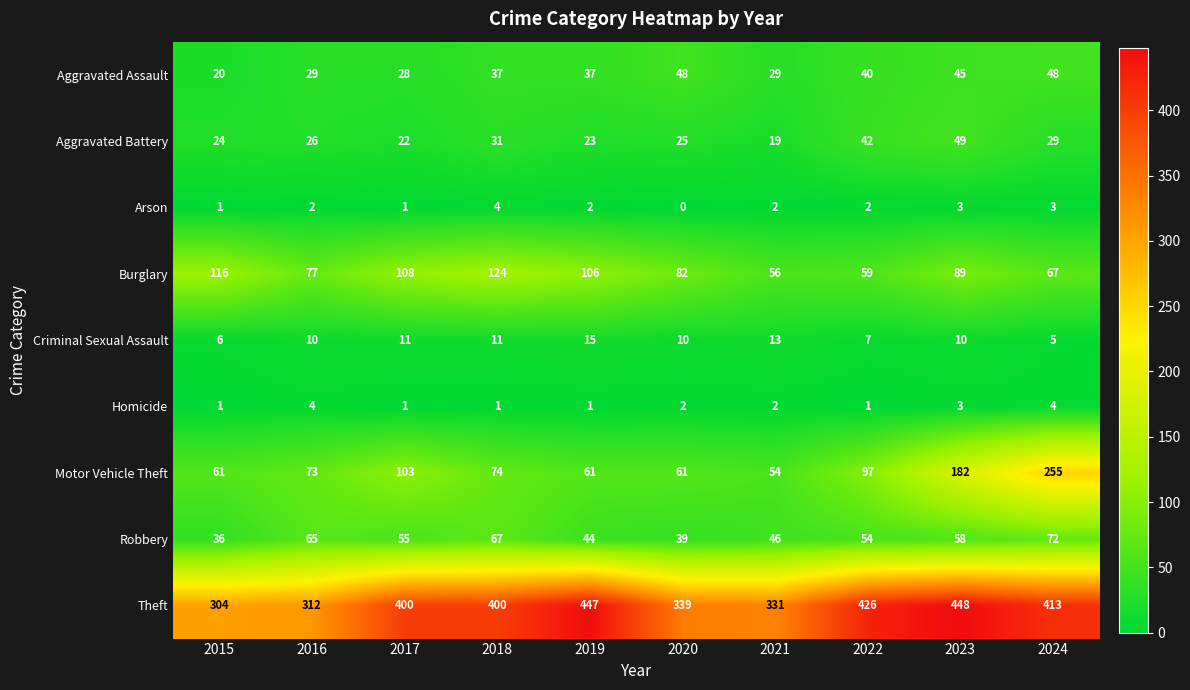

Count the number of categories in the chart.

10